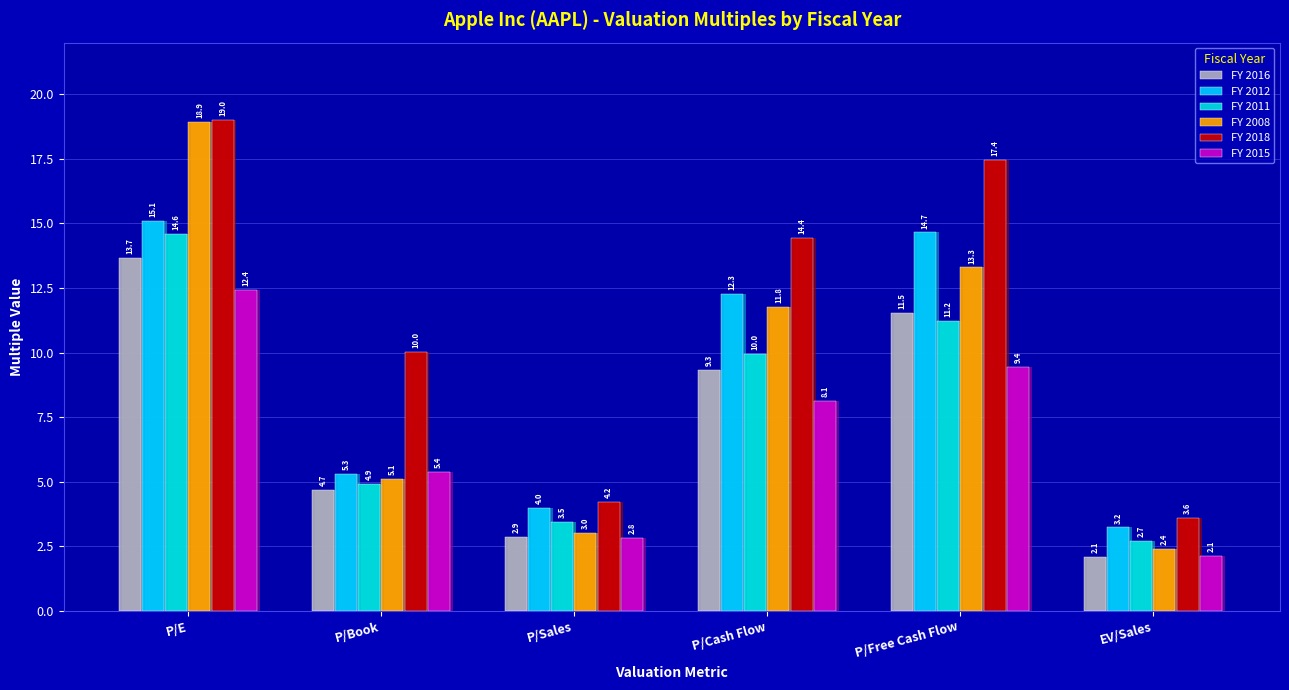

Reading left to right, list all the values displayed in this chart.

FY 2016: P/E=13.7	P/Book=4.7	P/Sales=2.9	P/Cash Flow=9.3	P/Free Cash Flow=11.5	EV/Sales=2.1
FY 2012: P/E=15.1	P/Book=5.3	P/Sales=4.0	P/Cash Flow=12.3	P/Free Cash Flow=14.7	EV/Sales=3.2
FY 2011: P/E=14.6	P/Book=4.9	P/Sales=3.5	P/Cash Flow=10.0	P/Free Cash Flow=11.2	EV/Sales=2.7
FY 2008: P/E=18.9	P/Book=5.1	P/Sales=3.0	P/Cash Flow=11.8	P/Free Cash Flow=13.3	EV/Sales=2.4
FY 2018: P/E=19.0	P/Book=10.0	P/Sales=4.2	P/Cash Flow=14.4	P/Free Cash Flow=17.4	EV/Sales=3.6
FY 2015: P/E=12.4	P/Book=5.4	P/Sales=2.8	P/Cash Flow=8.1	P/Free Cash Flow=9.4	EV/Sales=2.1